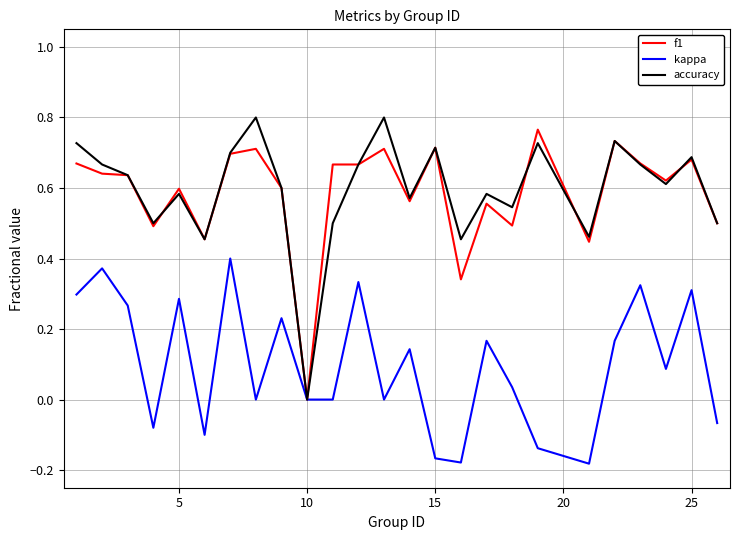

Where is accuracy nearest to the value 0?

10